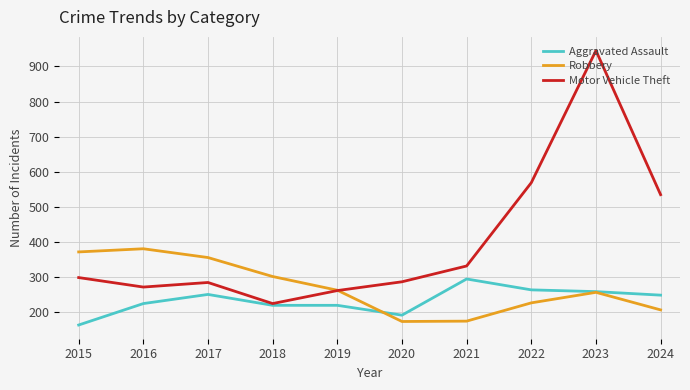

Between 2015 and 2022, which series saw the biggest shift?

Motor Vehicle Theft